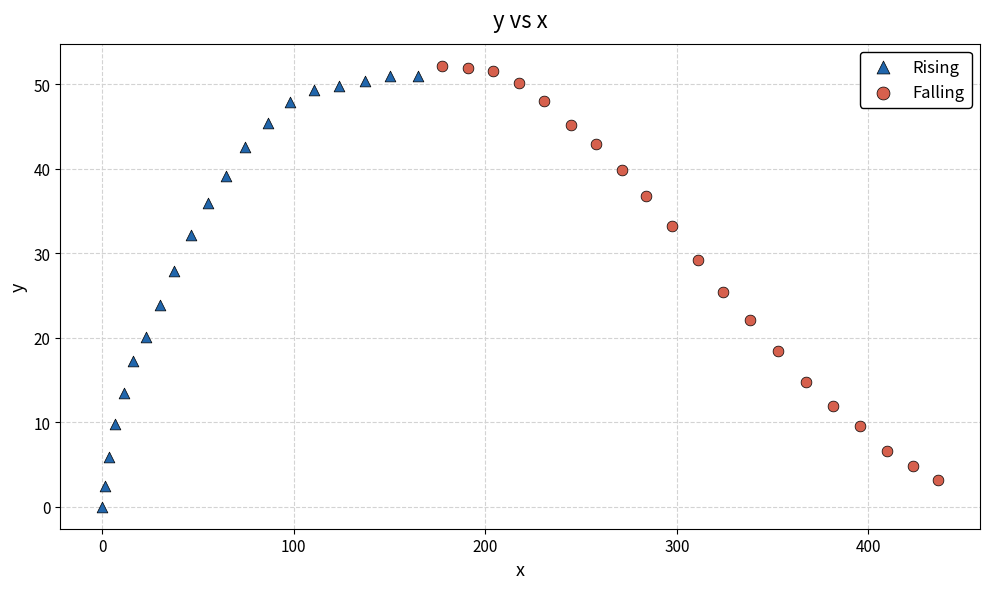

Which series contains the highest Y value?

Falling